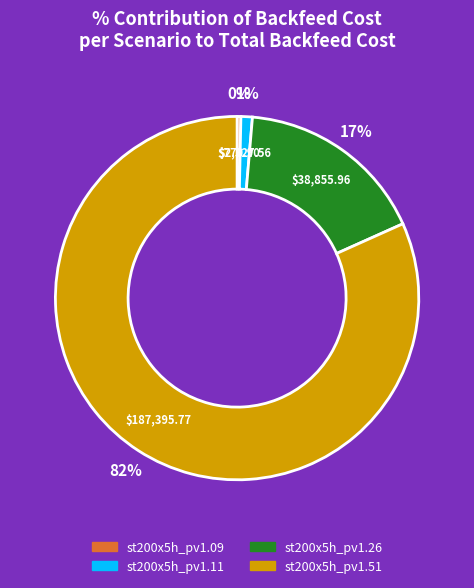

Does any single category account for the majority?

Yes